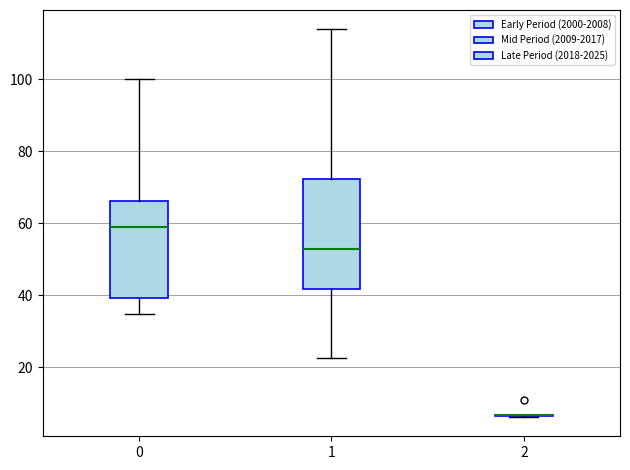

Reading left to right, transcribe this box plot: for each box, give where its median line is, the range the box spans, and where its two whiskers end, as read against the y-axis. The values are not printed on the chart, so give them approximately, as read against the axis.

0: median 60, box 40 to 66, whiskers 34 to 100
1: median 52, box 42 to 72, whiskers 22 to 114
2: box collapsed to a line at 6, whiskers 6 to 6